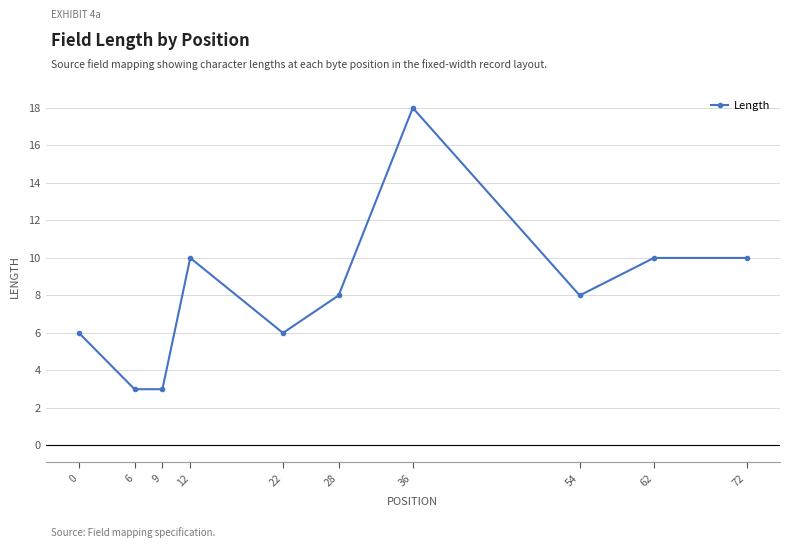

What is the average value?

8